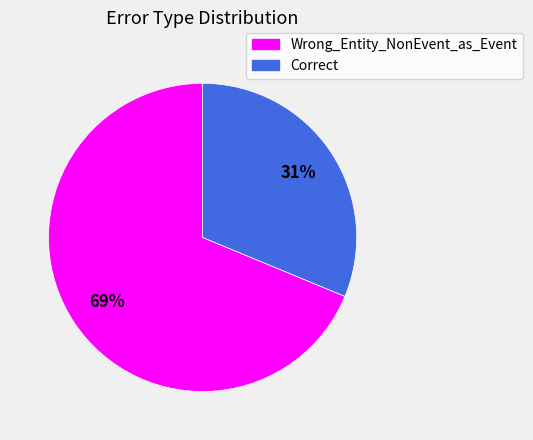

To the nearest percent, what is the average slice percentage?

50%